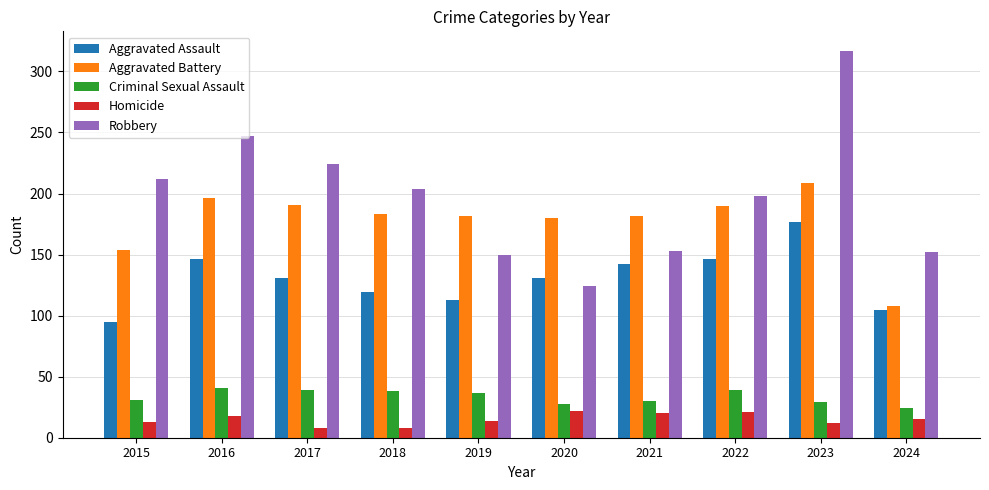

List the series in order of their peak value, highest first.

Robbery, Aggravated Battery, Aggravated Assault, Criminal Sexual Assault, Homicide